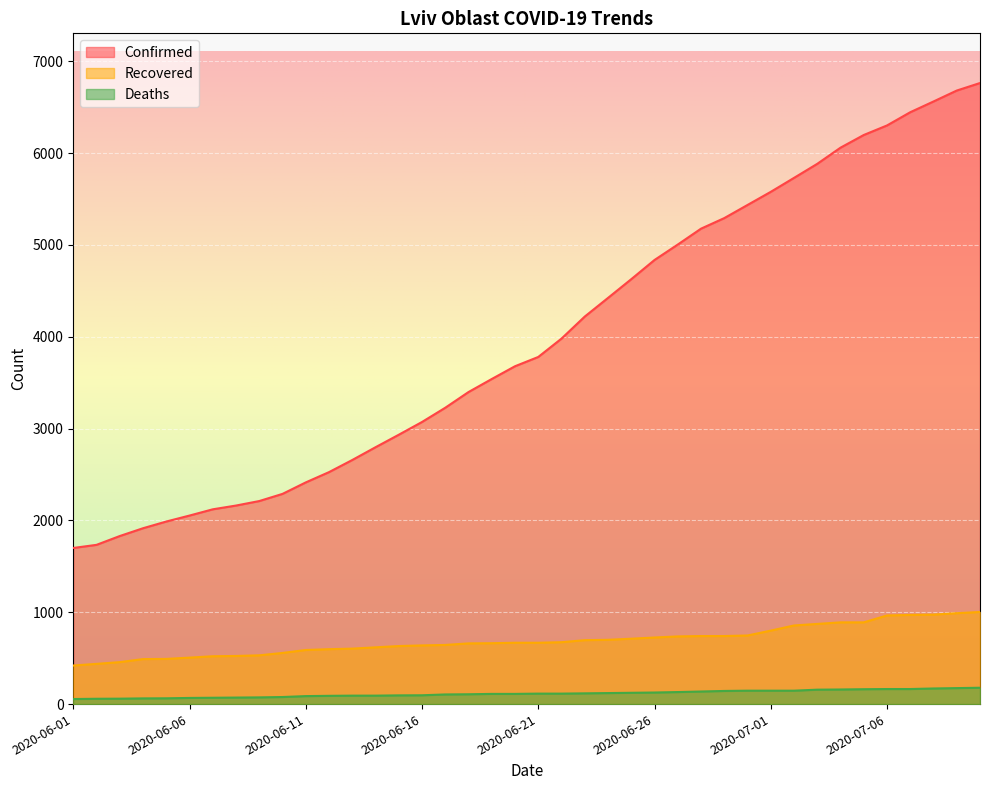

Which series has the largest total across all categories?

Confirmed